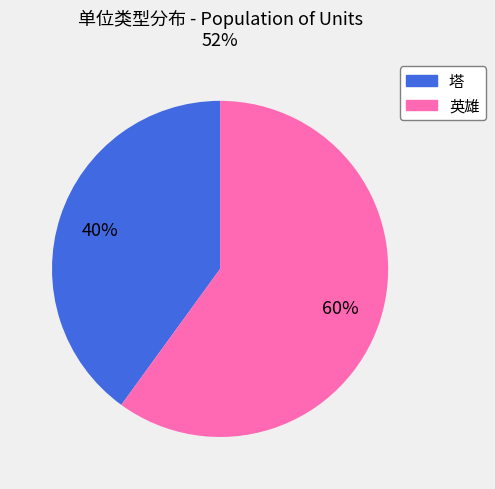

Which category accounts for the majority?

英雄